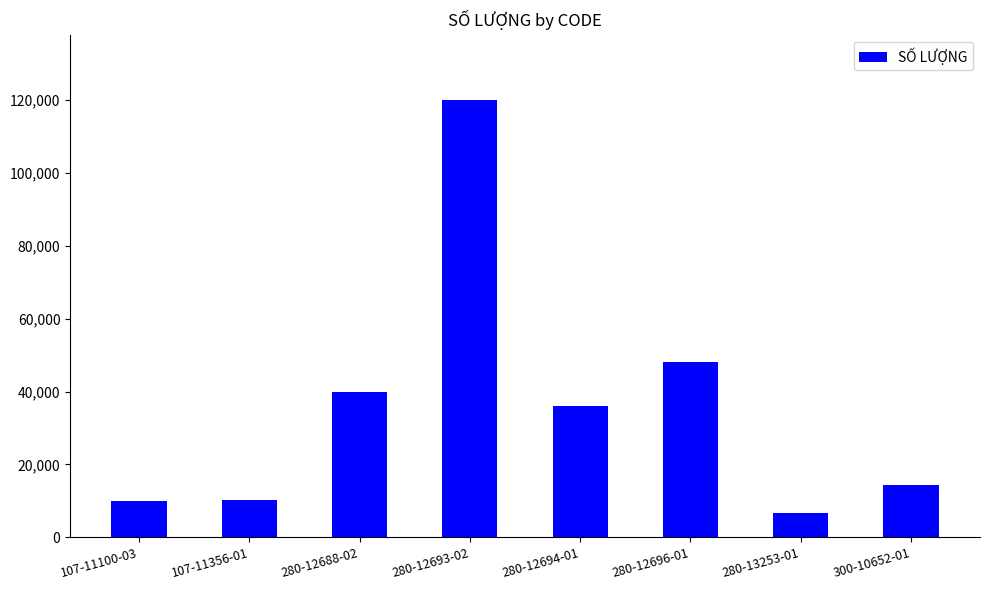

True or false: the data shows 9858 at 107-11100-03.

True